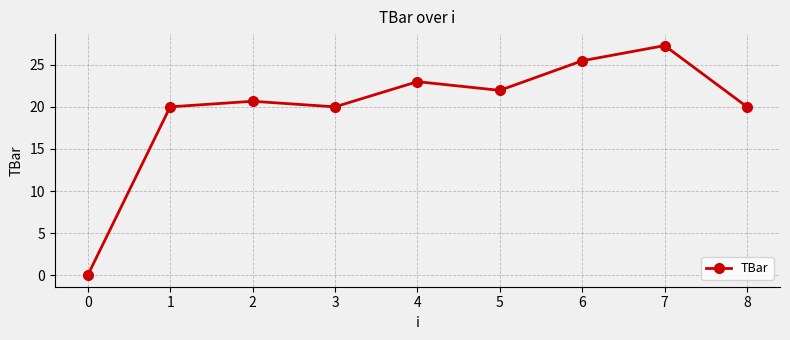

How many positive values are there?

8